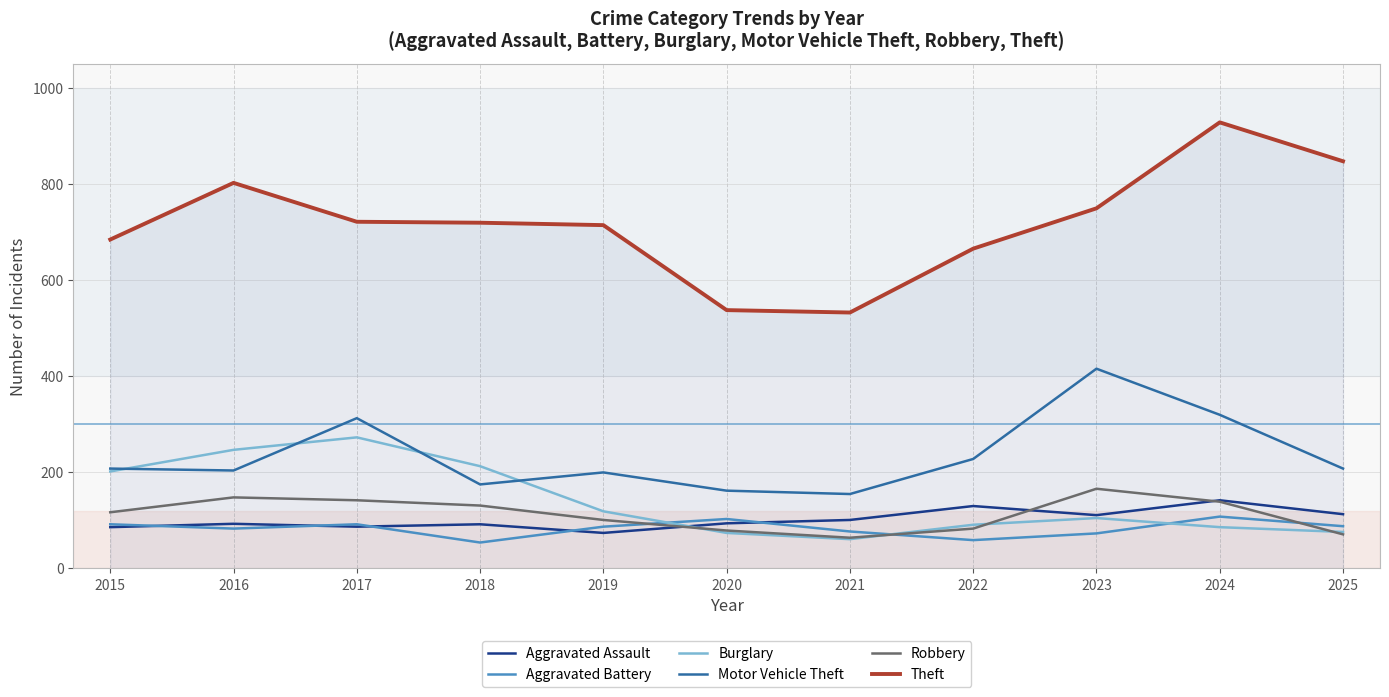

Is this an area chart (filled region under the line)?

No